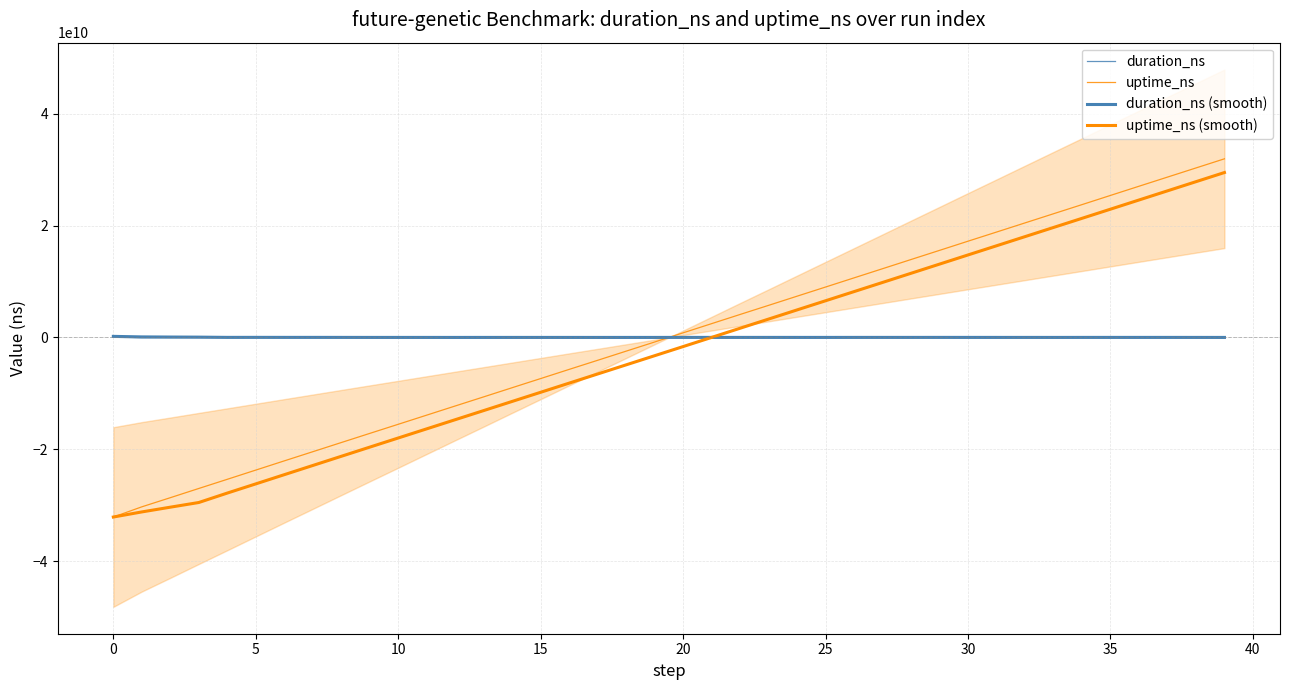

The uptime_ns series shows 26742344198.3 at 29. True or false?

False